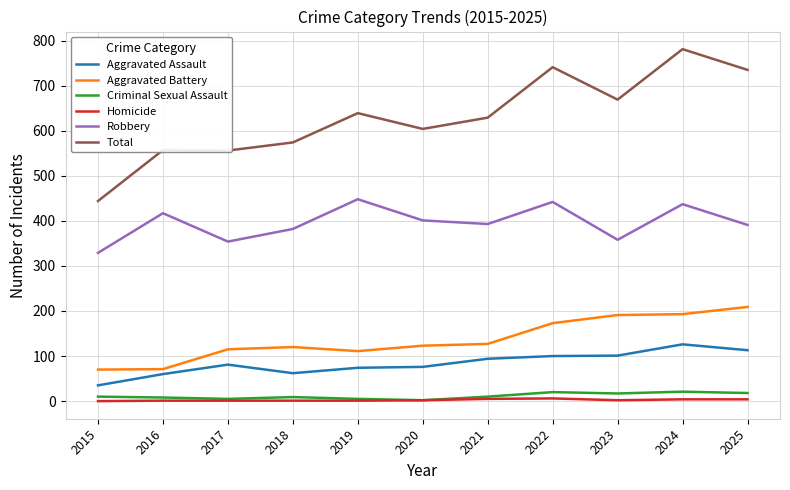

Rank the series at 2015 from lowest to highest value.

Homicide, Criminal Sexual Assault, Aggravated Assault, Aggravated Battery, Robbery, Total